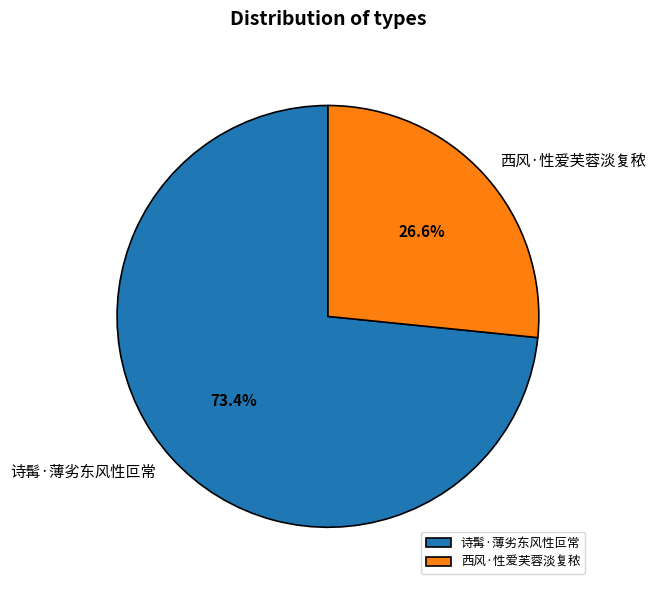

What is the ratio of the value at 西风·性爱芙蓉淡复秾 to the value at 诗髯·薄劣东风性叵常?

0.4